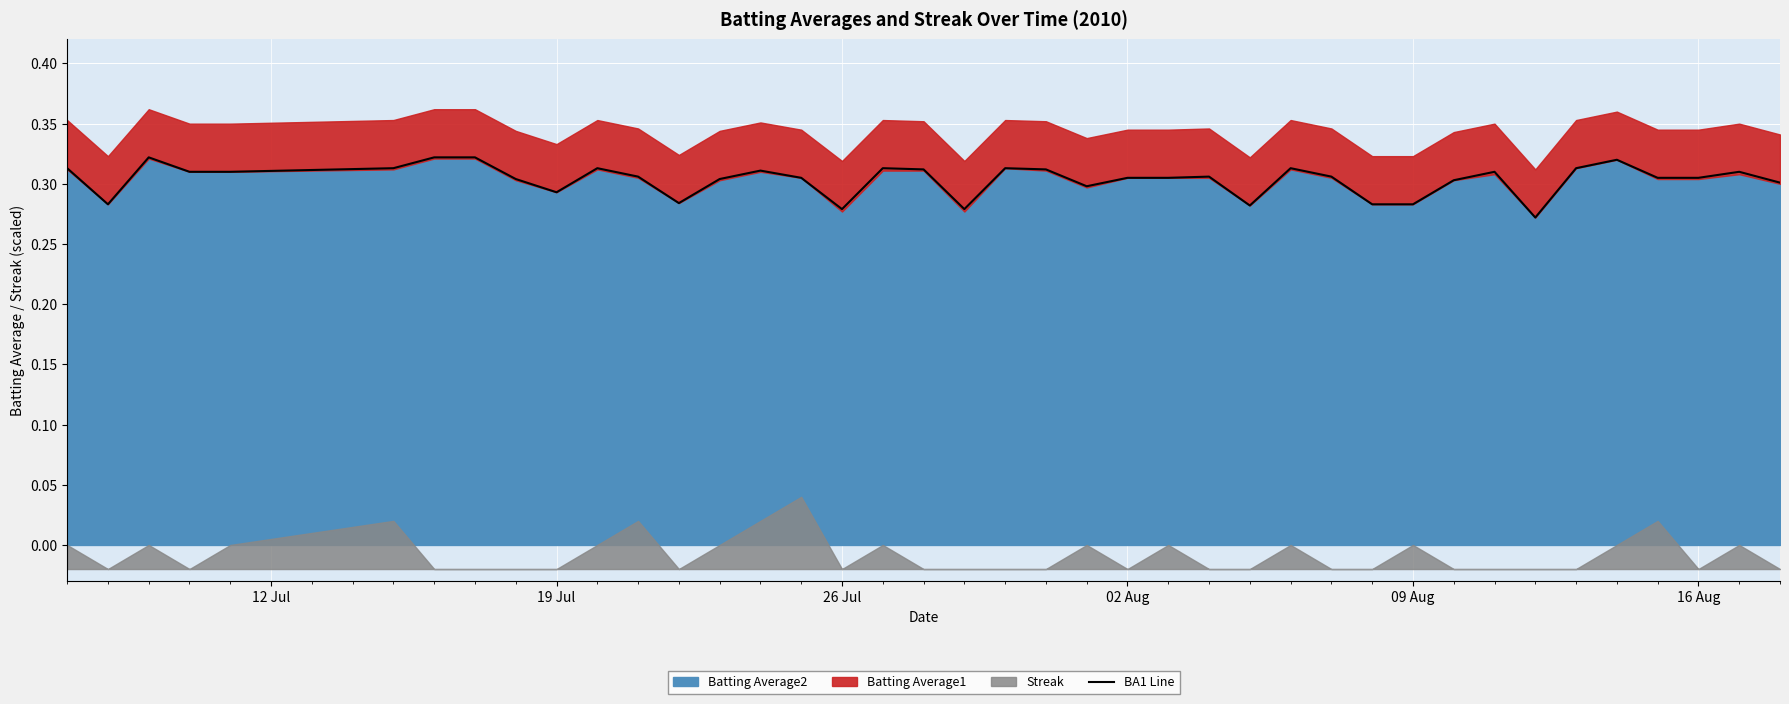

True or false: there are more than 0 points higher than both neighbors.

True